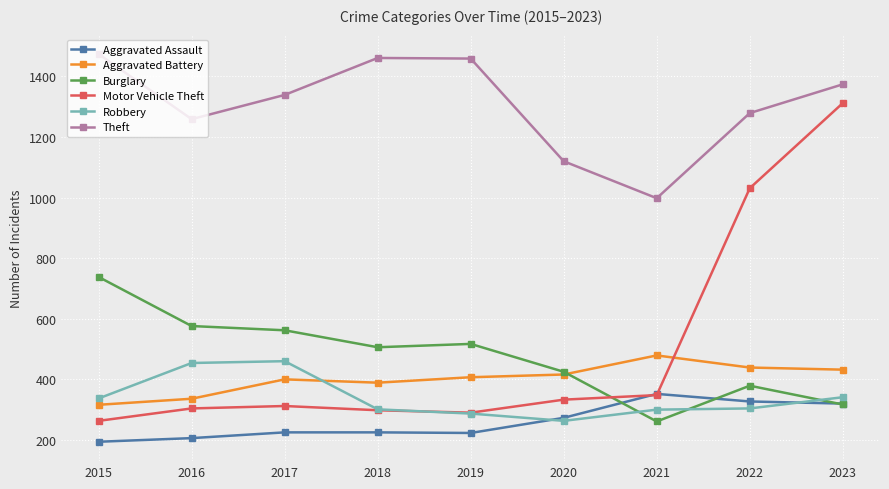

What is the lowest value of the Robbery series?

263